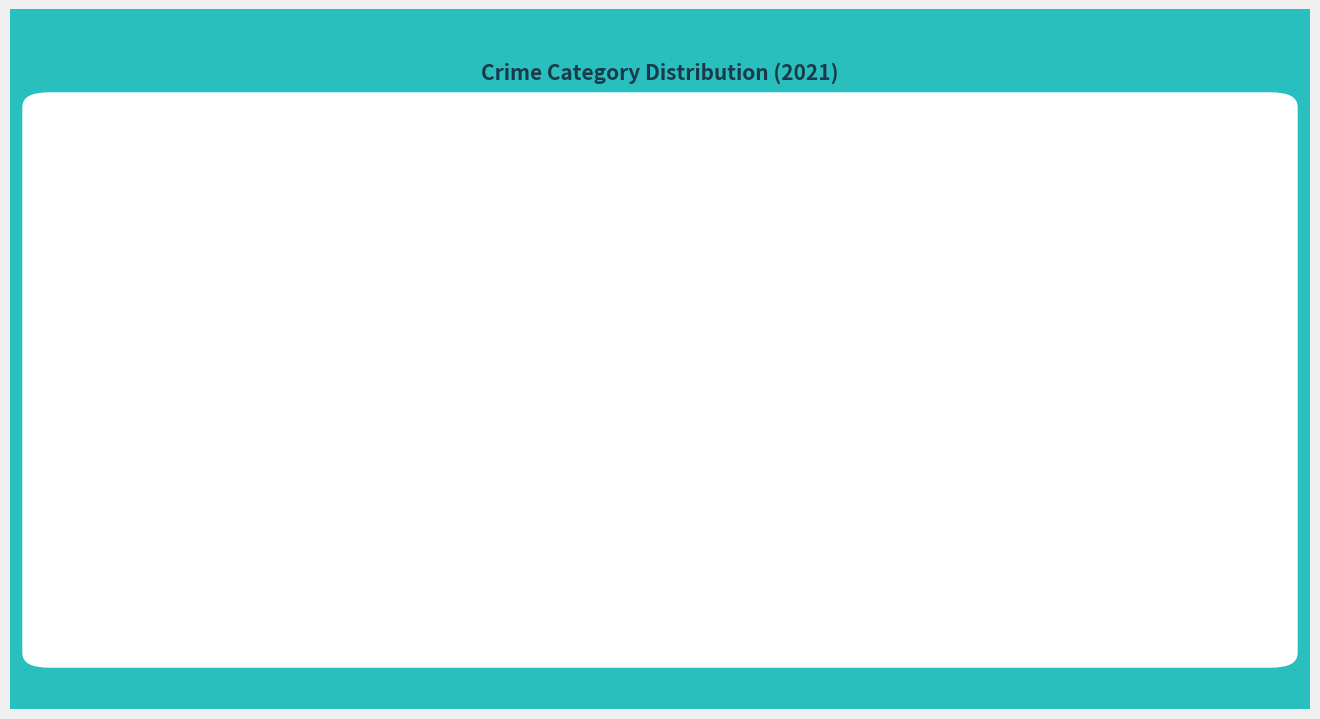

How many slices are in this pie chart?

5